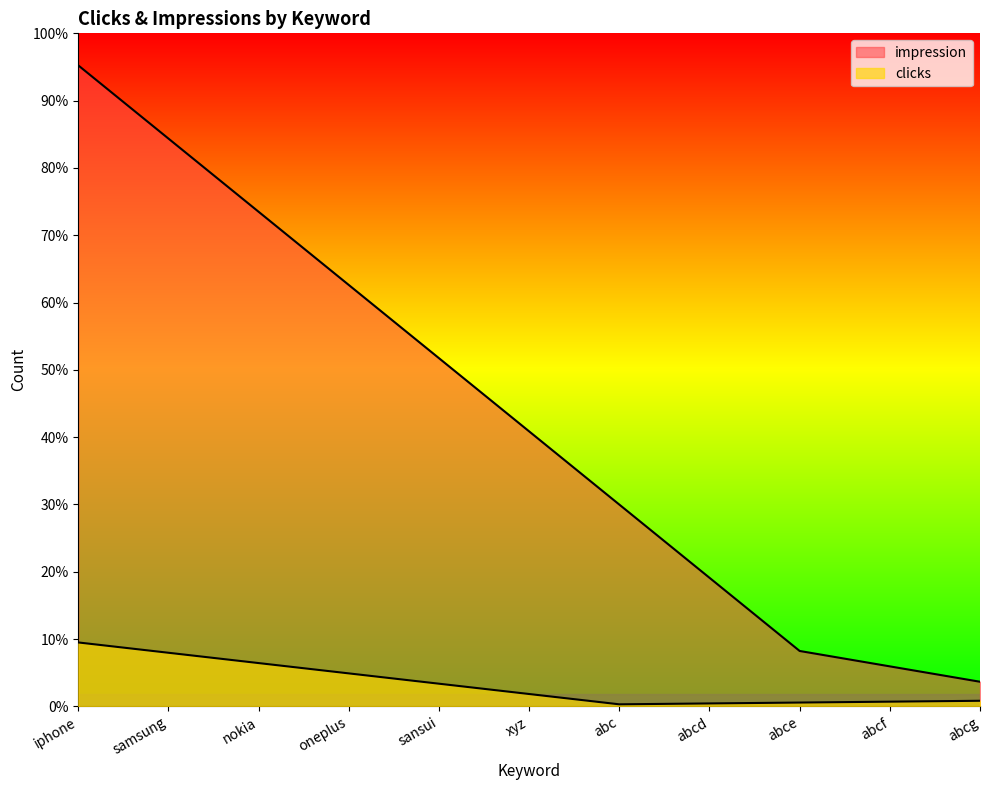

At which category does the chart reach its peak across all series?

iphone